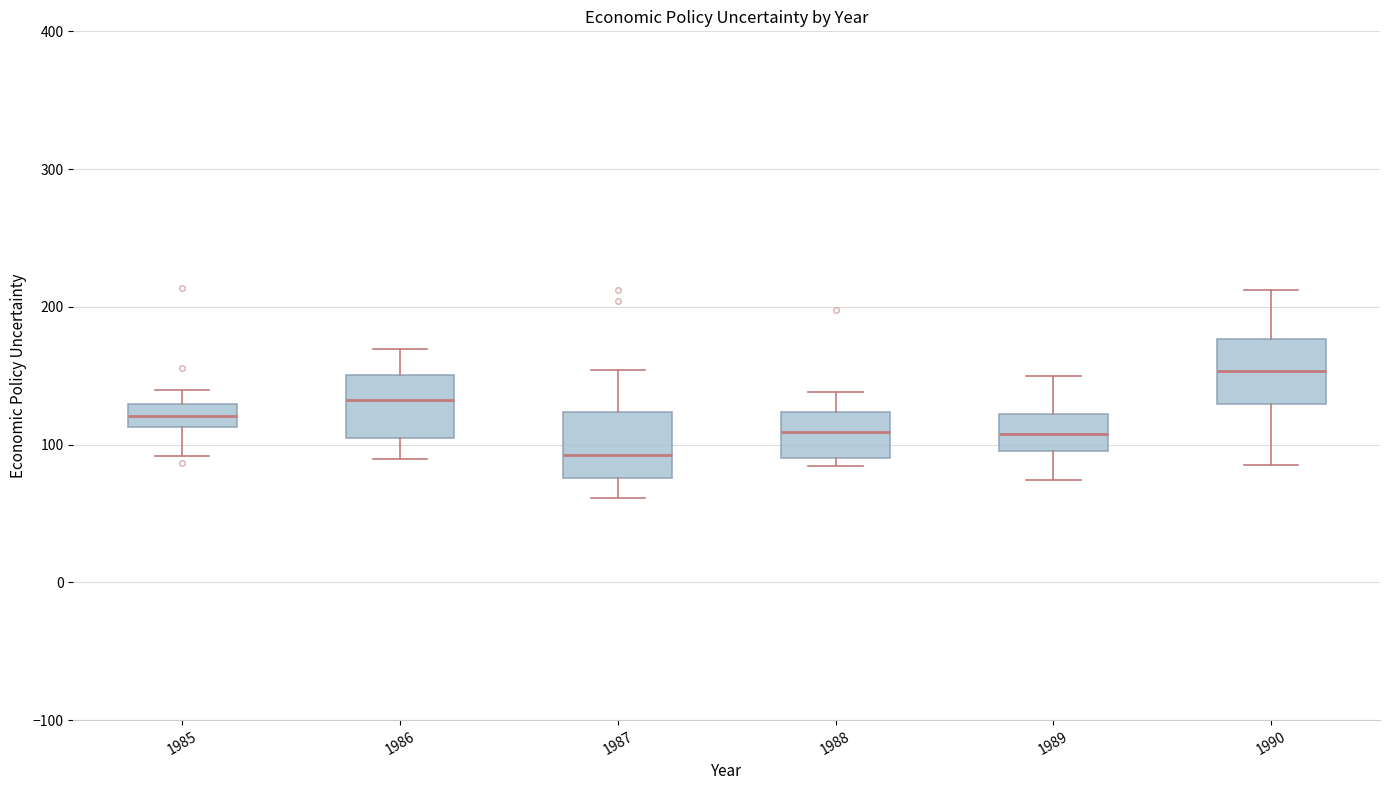

Where does the upper whisker of the box at x = 1987 end on the y-axis? The values are not printed on the chart, so give them approximately, as read against the axis.

150